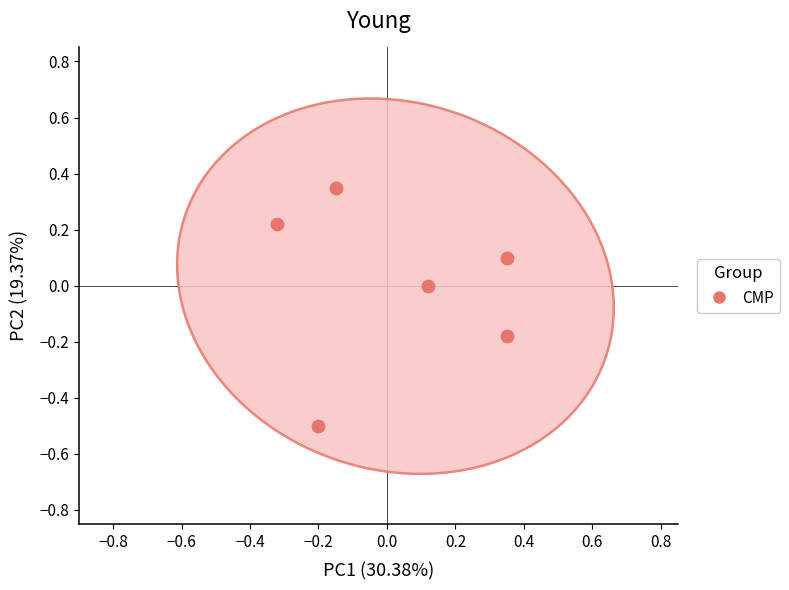

What is the range of X values (max minus min)?

0.7